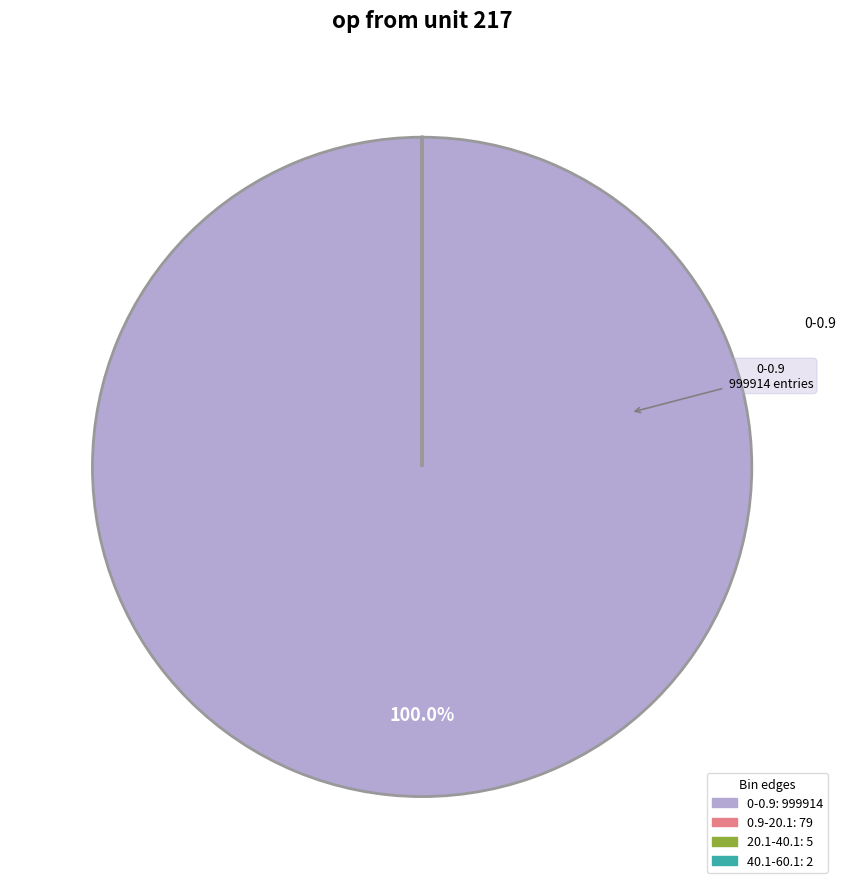

Is there a majority slice in this chart?

Yes